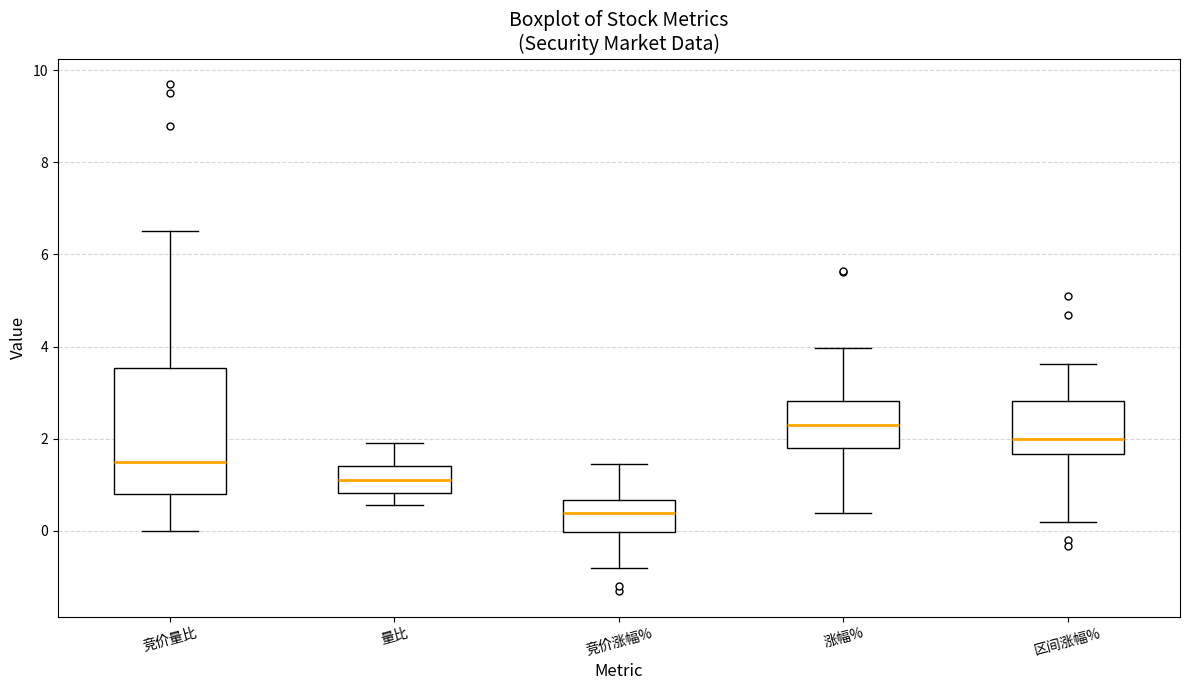

Where does the upper whisker of the box for 区间涨幅% end on the y-axis? The values are not printed on the chart, so give them approximately, as read against the axis.

3.6